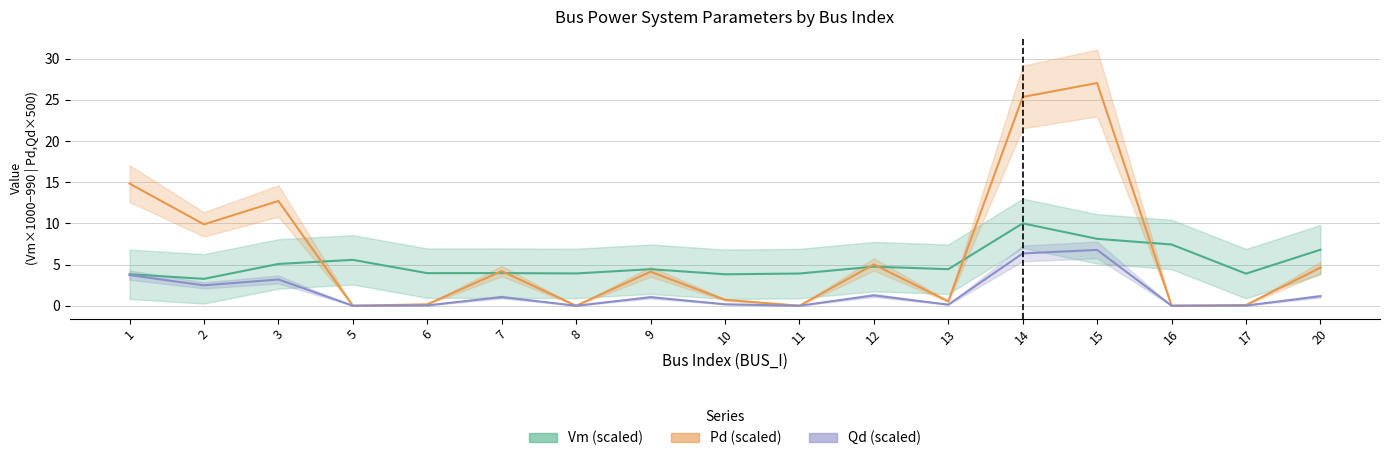

True or false: Qd (scaled) and Vm (scaled) cross at least once.

False